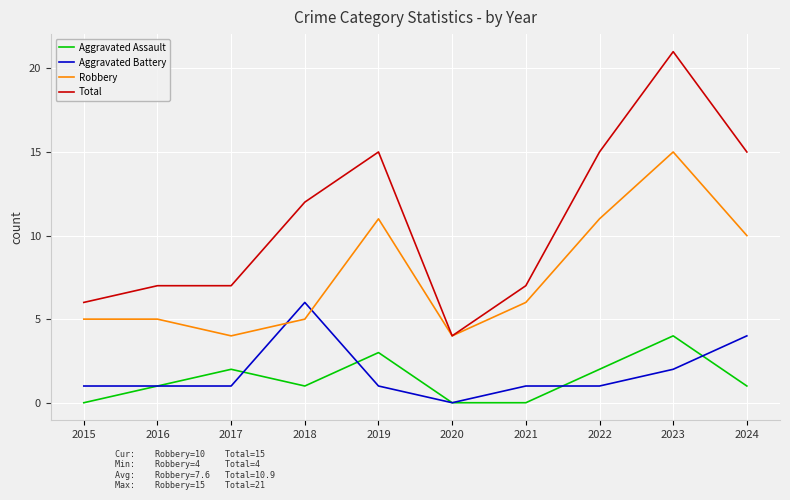

True or false: Aggravated Assault and Robbery intersect in this chart.

False